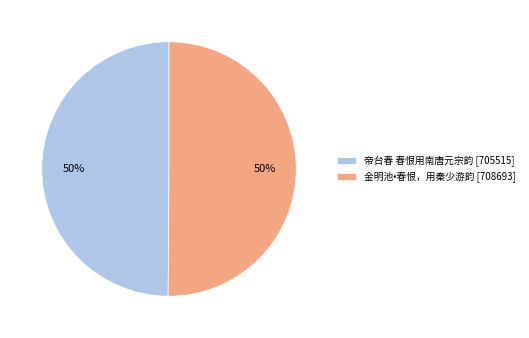

What is the ratio of the value at 帝台春 春恨用南唐元宗韵 [705515] to the value at 金明池•春恨，用秦少游韵 [708693]?

1.0